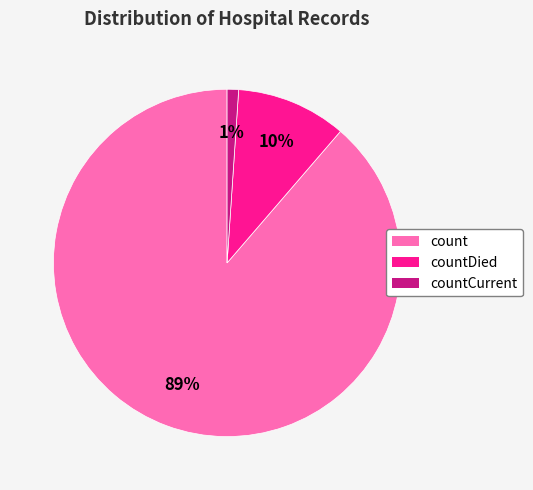

Do count and countDied together represent more than half of the pie?

Yes